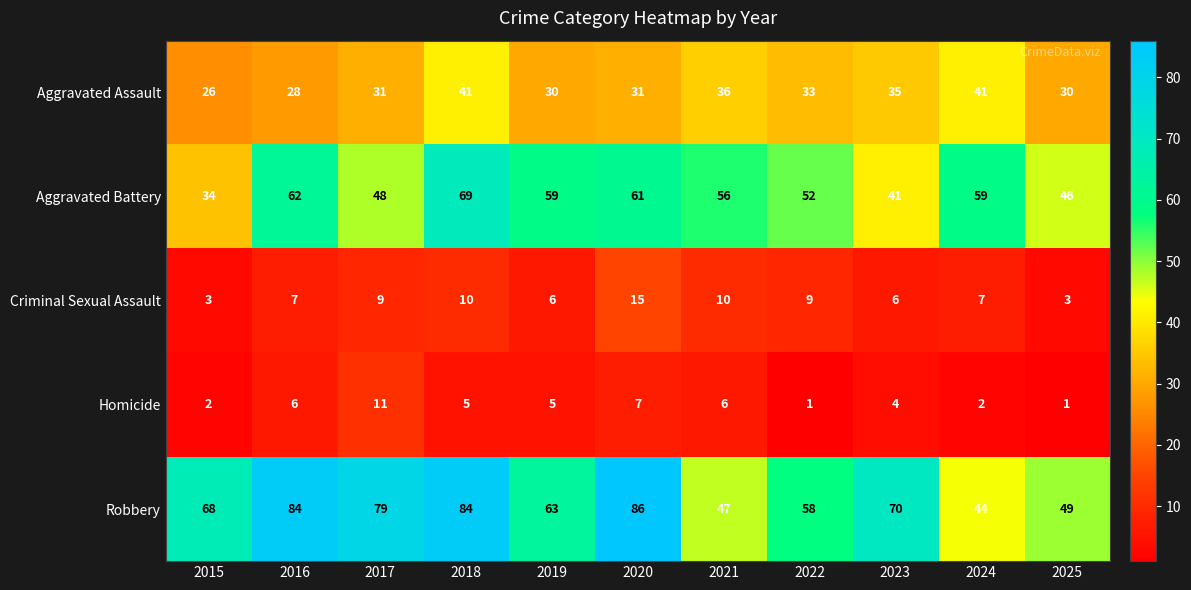

The Homicide series shows 2 at 2022. True or false?

False